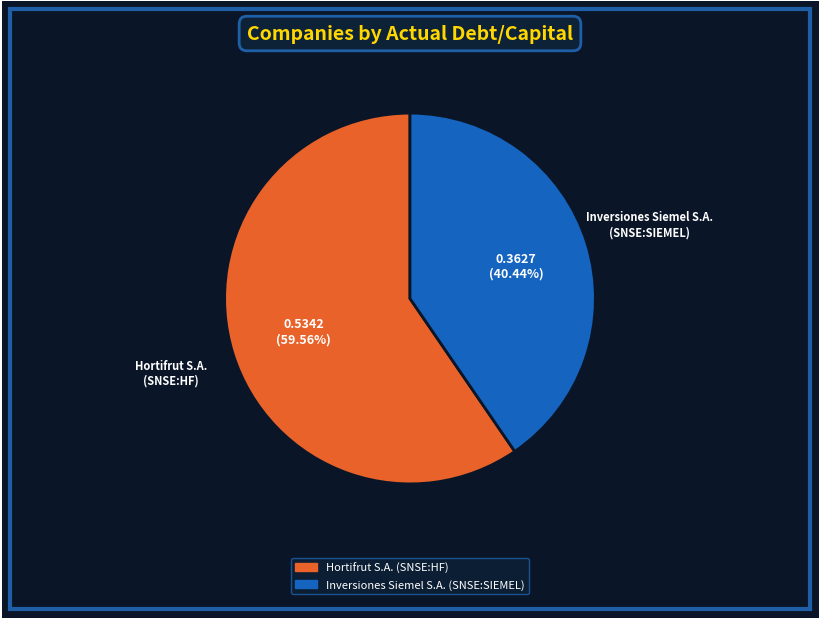

Which slice is the smallest?

Inversiones Siemel S.A. (SNSE:SIEMEL)